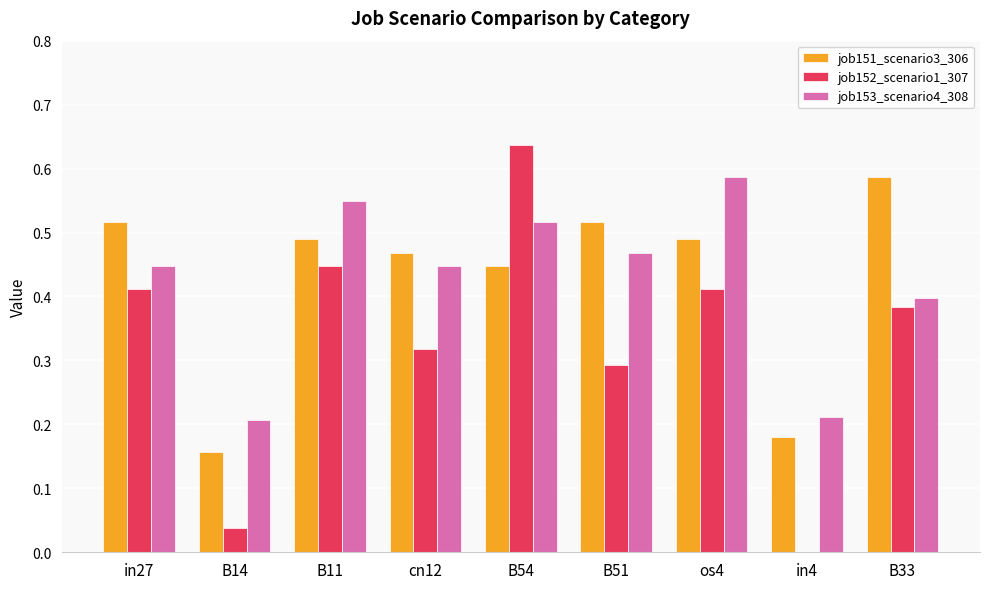

What is the total value across all series at in27?

1.4